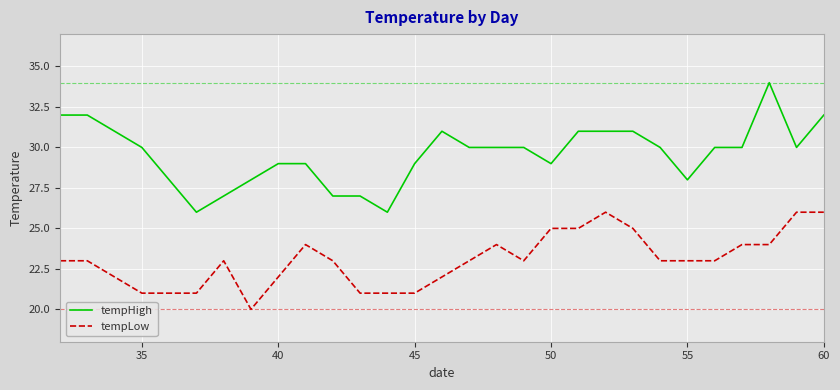

True or false: tempHigh and tempLow cross at least once.

False